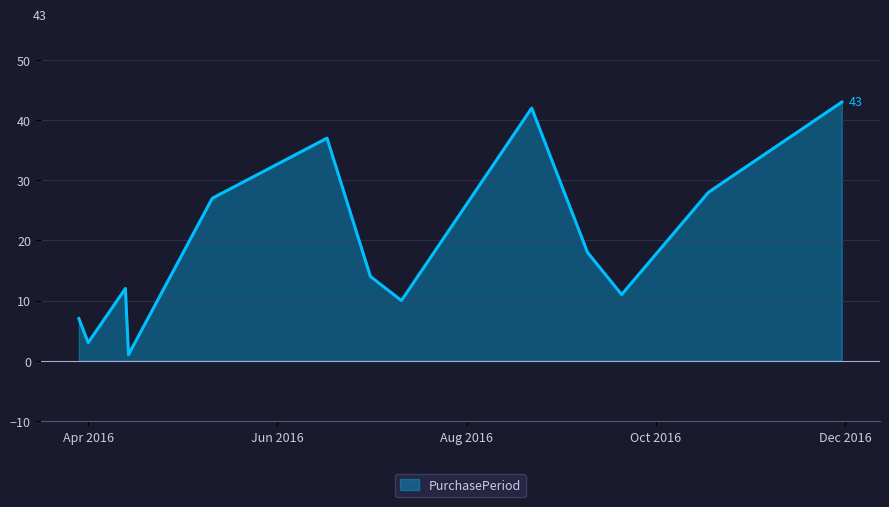

What is the difference between the second highest and minimum values?

41